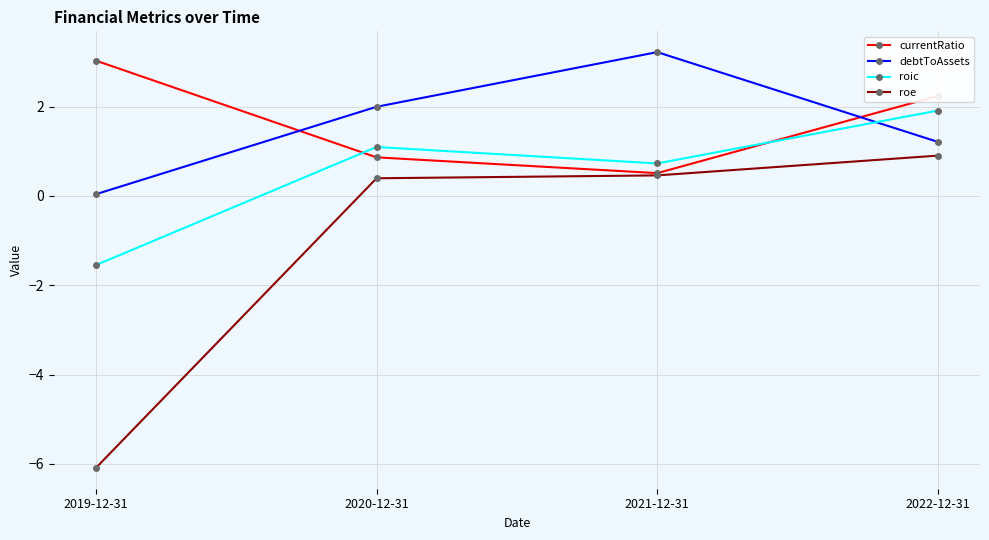

What is the minimum value shown in the chart?

-6.1